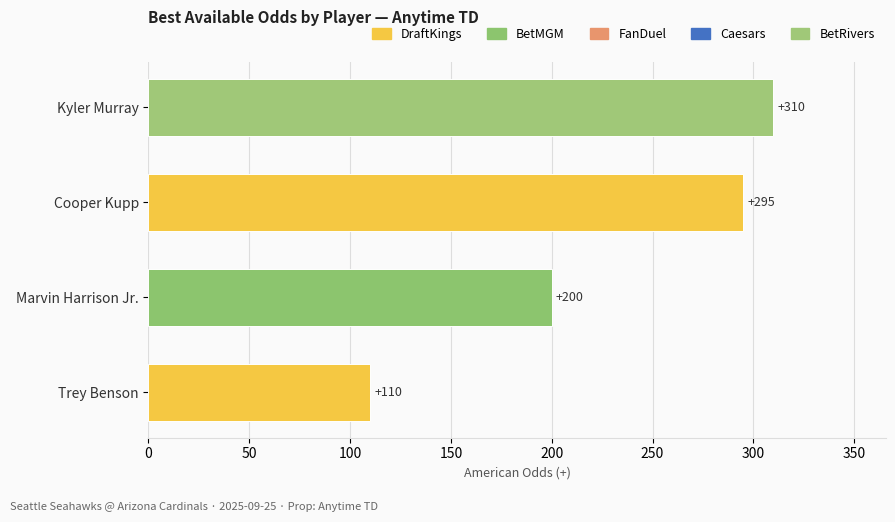

The value at Trey Benson is 110. True or false?

True